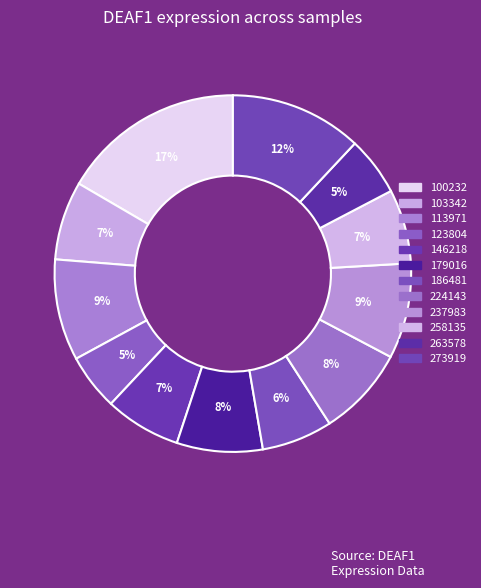

What percentage is the 224143 slice, to the nearest percent?

8%